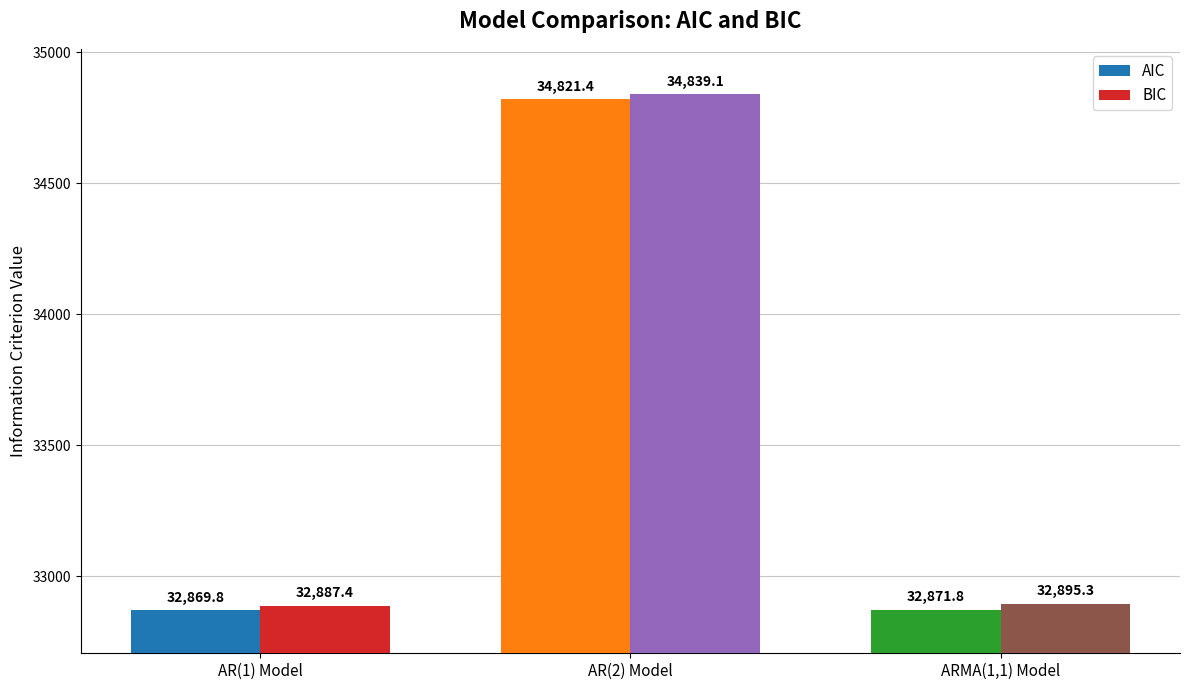

What position from the left is ARMA(1,1) Model?

3